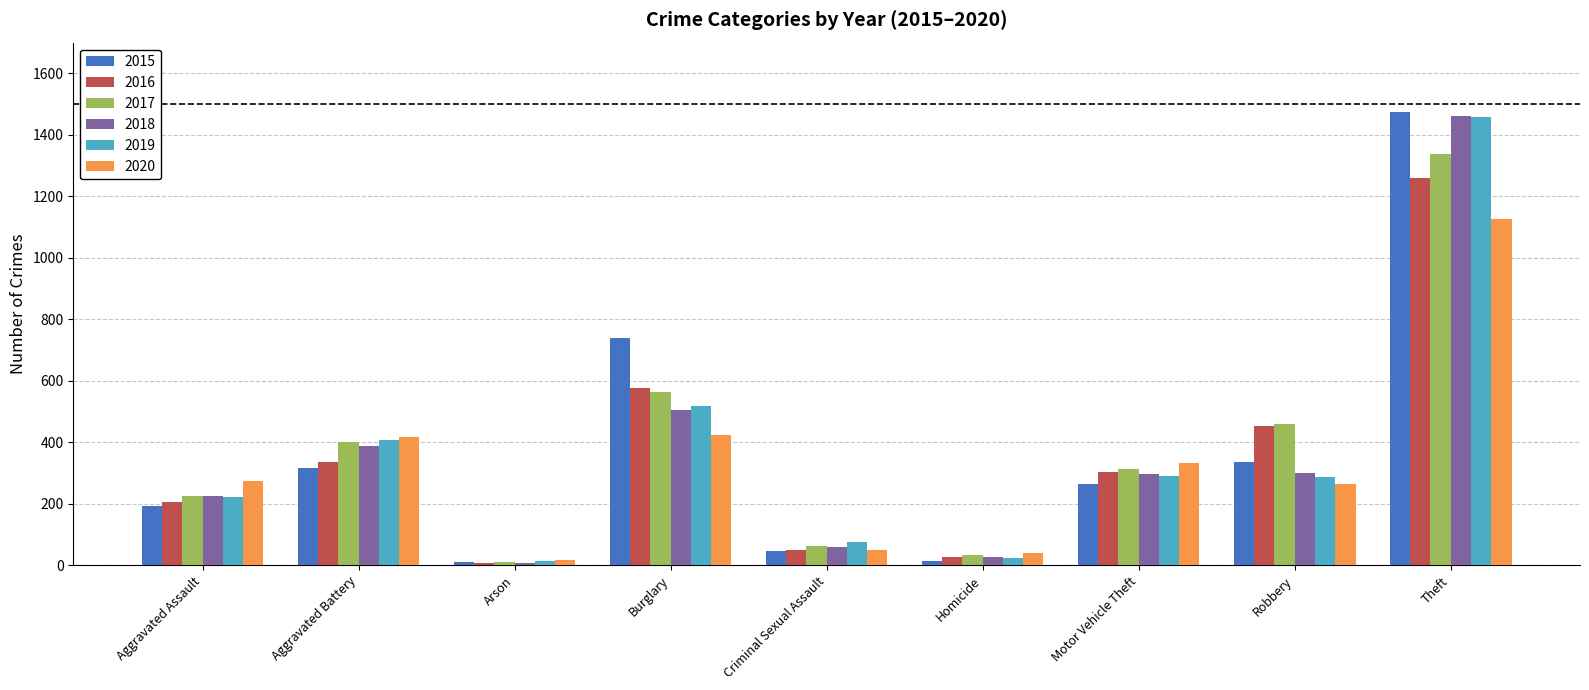

Where is 2016 nearest to the value 633?

Burglary